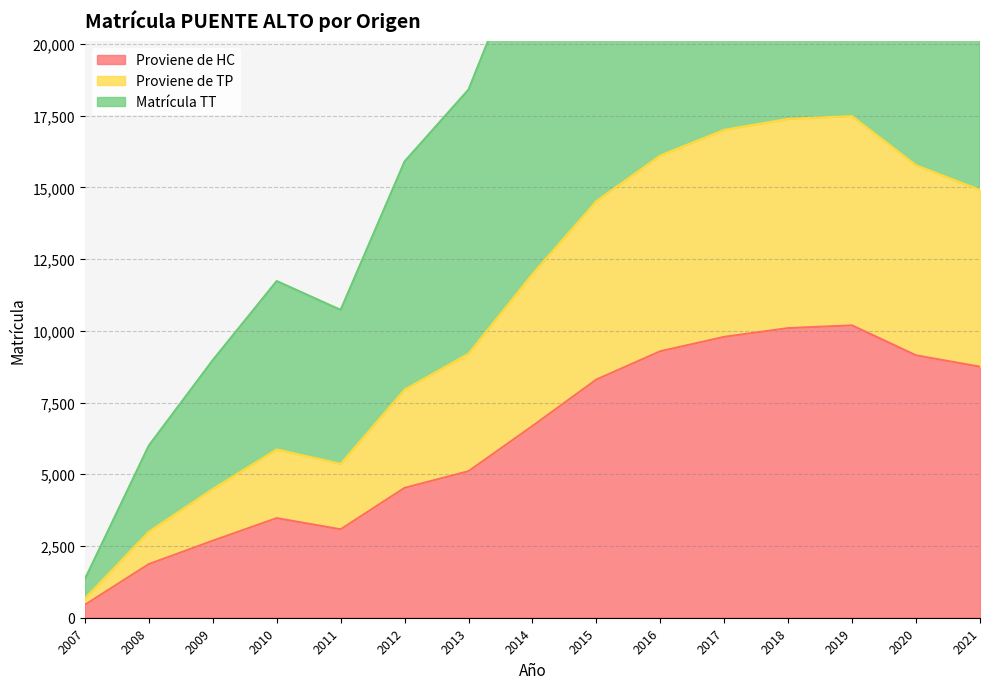

Where is the first local maximum for Matrícula TT?

2010